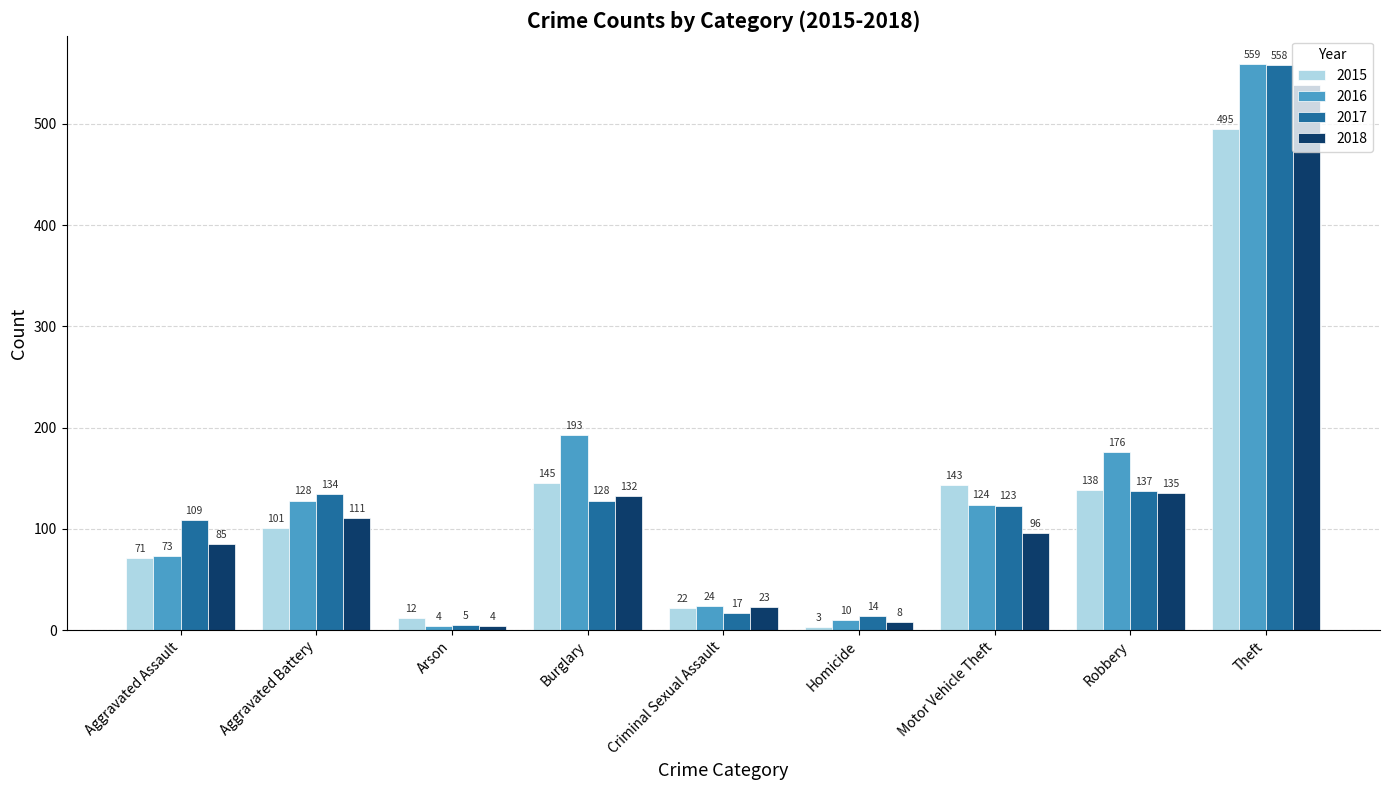

Reading left to right, transcribe all the data shown in this chart.

2015: Aggravated Assault=71	Aggravated Battery=101	Arson=12	Burglary=145	Criminal Sexual Assault=22	Homicide=3	Motor Vehicle Theft=143	Robbery=138	Theft=495
2016: Aggravated Assault=73	Aggravated Battery=128	Arson=4	Burglary=193	Criminal Sexual Assault=24	Homicide=10	Motor Vehicle Theft=124	Robbery=176	Theft=559
2017: Aggravated Assault=109	Aggravated Battery=134	Arson=5	Burglary=128	Criminal Sexual Assault=17	Homicide=14	Motor Vehicle Theft=123	Robbery=137	Theft=558
2018: Aggravated Assault=85	Aggravated Battery=111	Arson=4	Burglary=132	Criminal Sexual Assault=23	Homicide=8	Motor Vehicle Theft=96	Robbery=135	Theft=538